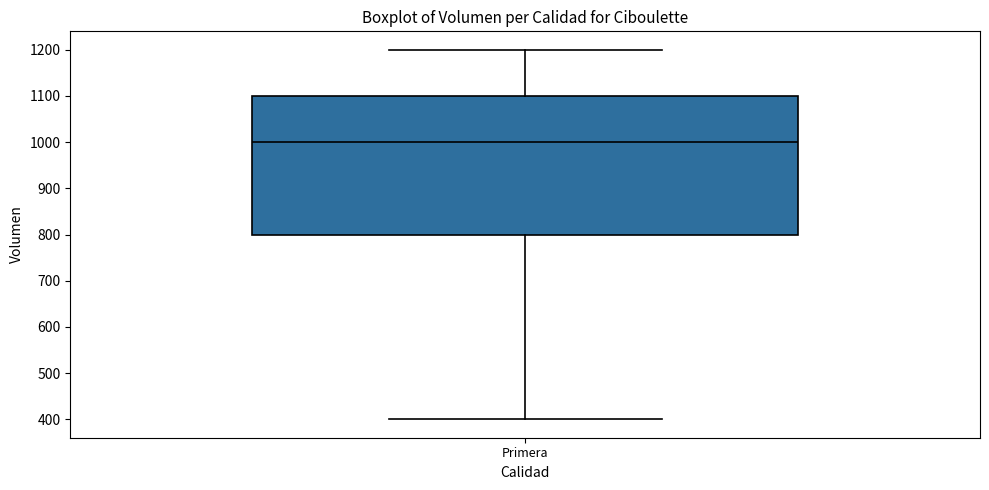

Where does the lower whisker of the box for Primera end on the y-axis? The values are not printed on the chart, so give them approximately, as read against the axis.

400